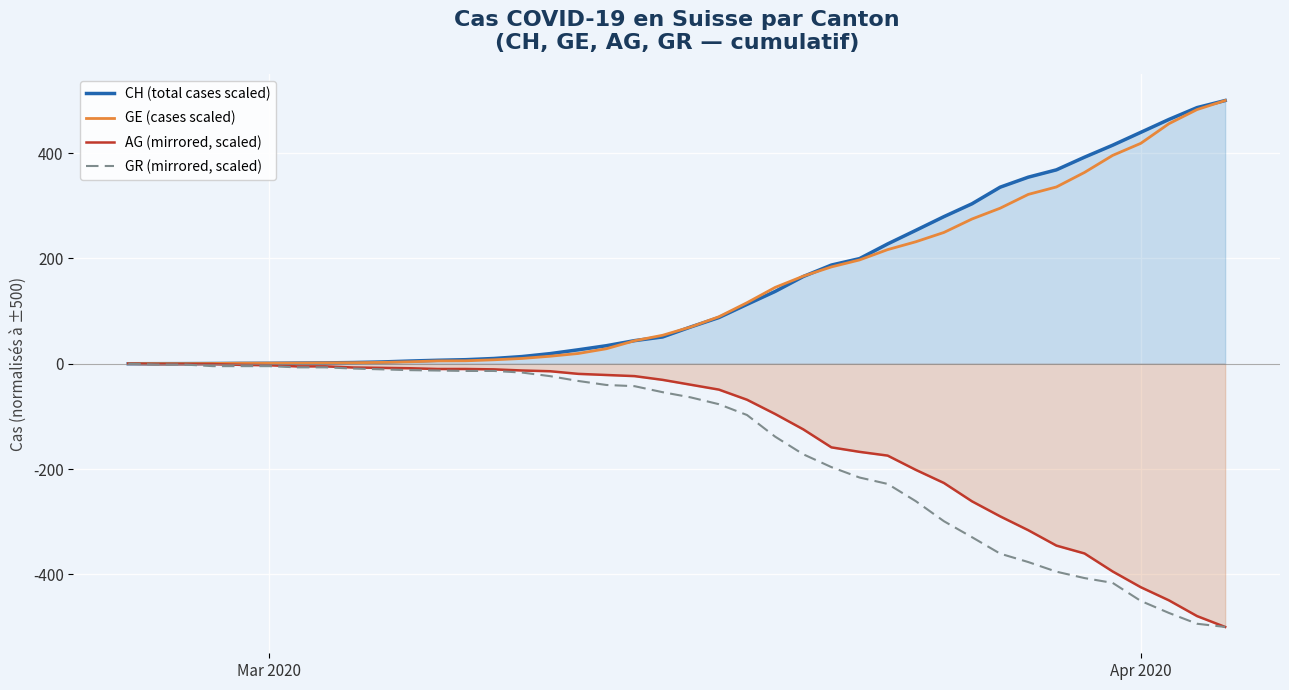

True or false: AG (mirrored, scaled) has a value of -424.5 at Apr 2020.

True